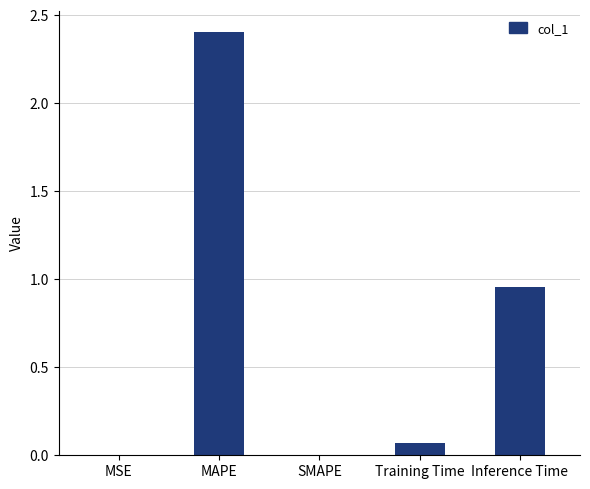

Which has a higher value, SMAPE or MAPE?

MAPE